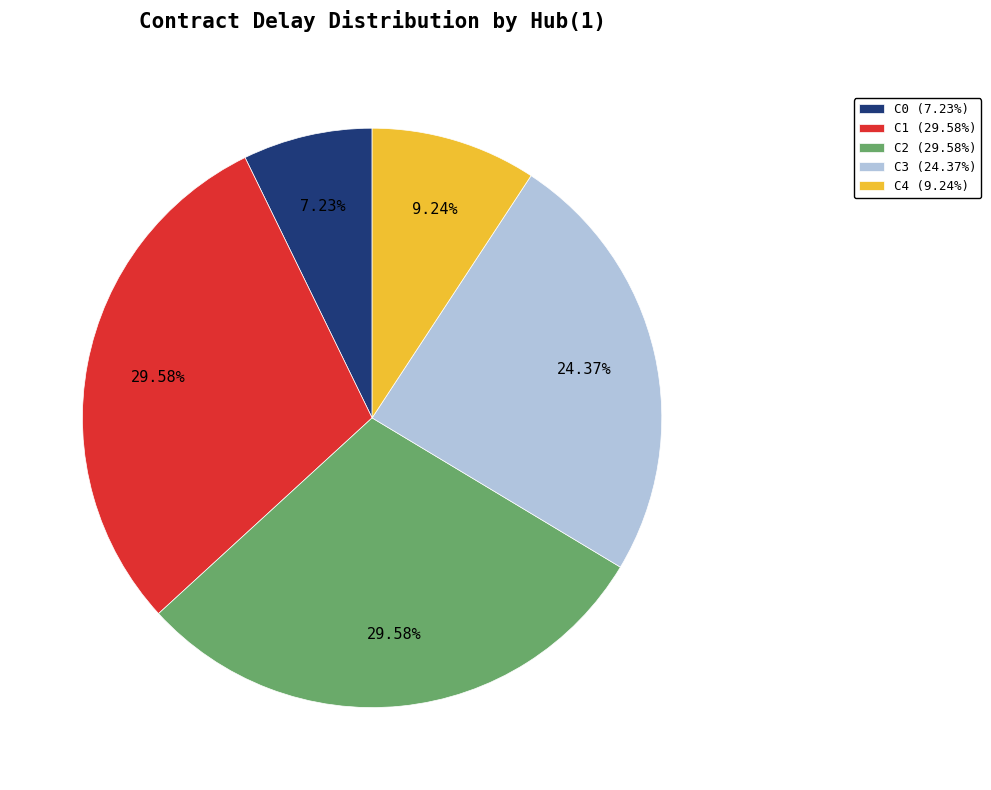

What percentage is the C1 slice, to the nearest percent?

30%